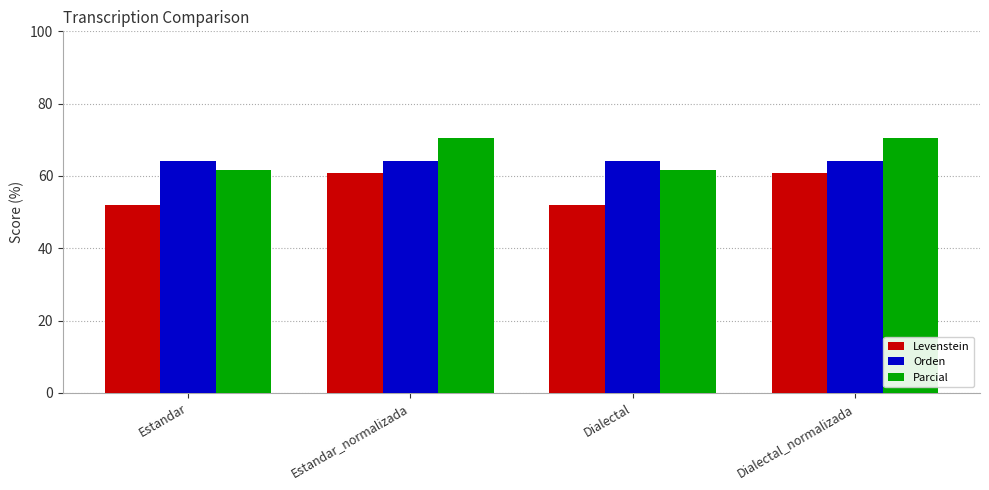

Reading right to left, what are all the values shown in this chart?

Levenstein: Dialectal_normalizada=60.9	Dialectal=51.9	Estandar_normalizada=60.9	Estandar=51.9
Orden: Dialectal_normalizada=64.1	Dialectal=64.1	Estandar_normalizada=64.1	Estandar=64.1
Parcial: Dialectal_normalizada=70.6	Dialectal=61.8	Estandar_normalizada=70.6	Estandar=61.8